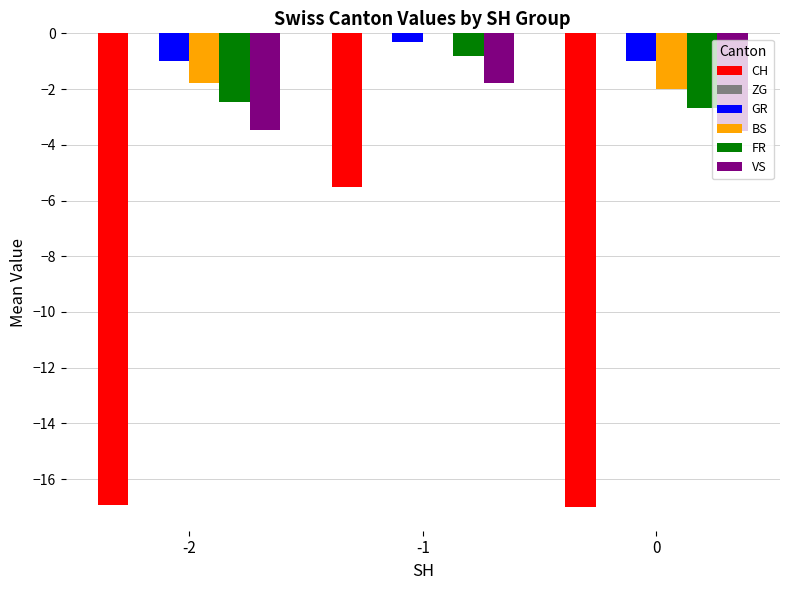

Is the value of GR at -1 greater than the value of FR at -2?

Yes